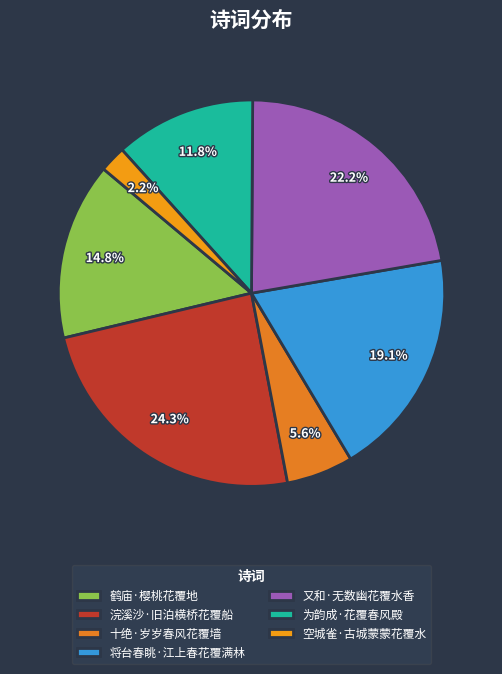

To the nearest percent, what is the combined percentage of 为韵成·花覆春风殿 and 浣溪沙·旧泊横桥花覆船?

36%